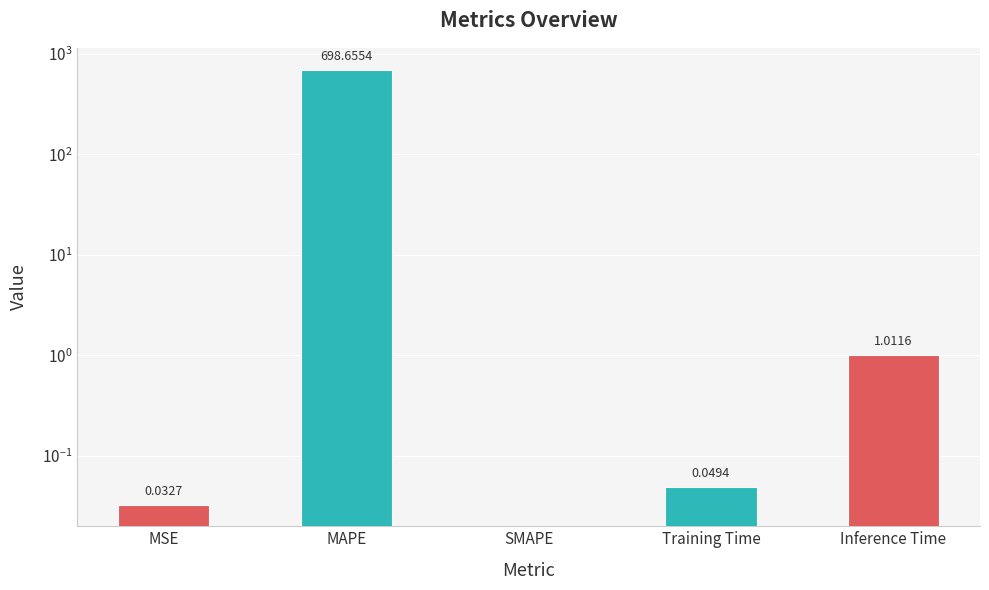

What is the difference between the values at SMAPE and Inference Time?

1.0